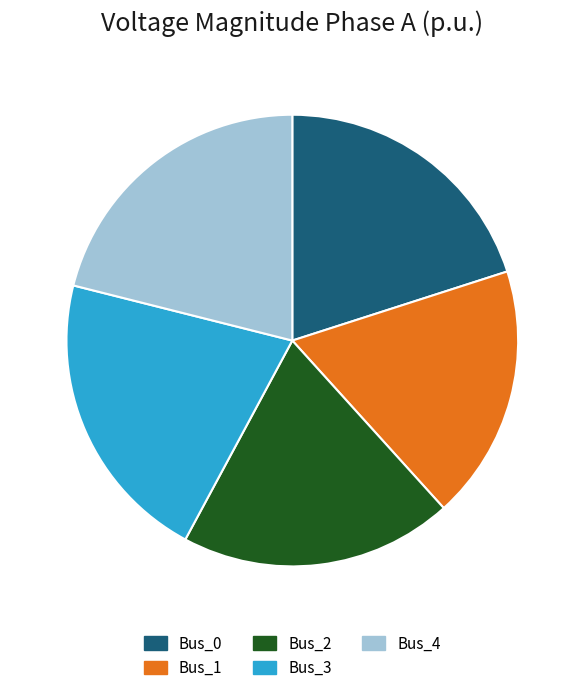

Which has a higher value, Bus_4 or Bus_0?

Bus_4